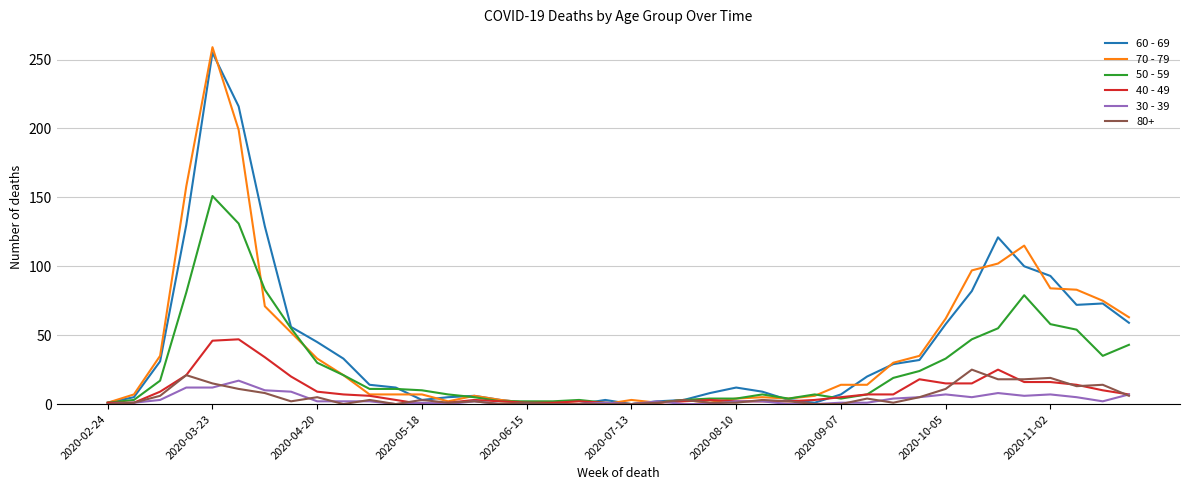

What are all the series names shown in the legend?

60 - 69, 70 - 79, 50 - 59, 40 - 49, 30 - 39, 80+